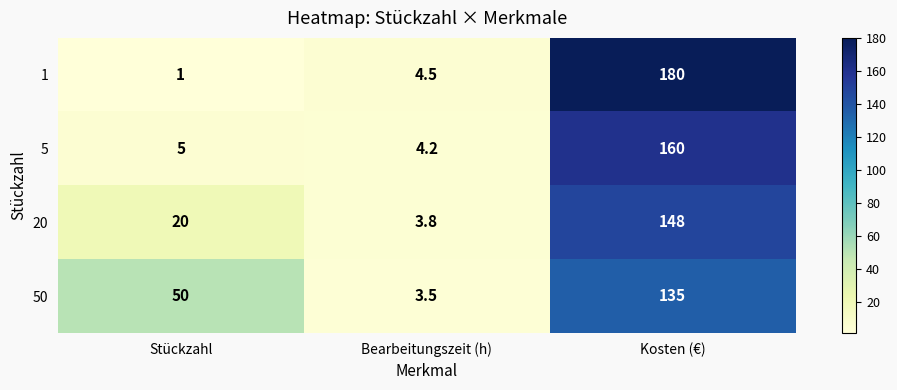

How many series are shown in this chart?

4